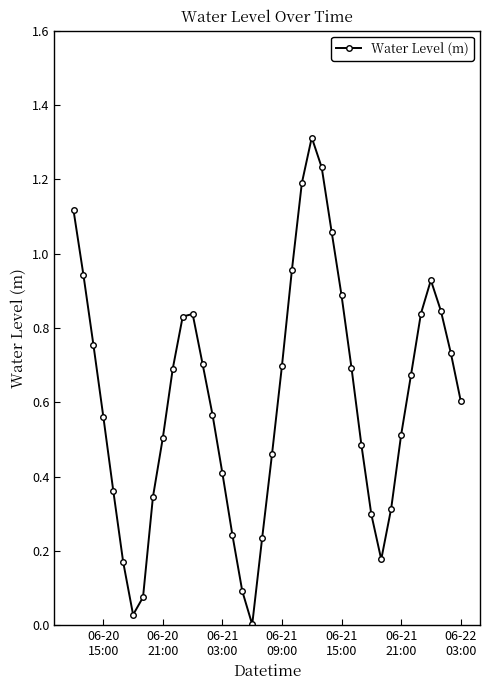

How many points are lower than both their immediate neighbors (excluding endpoints)?

3